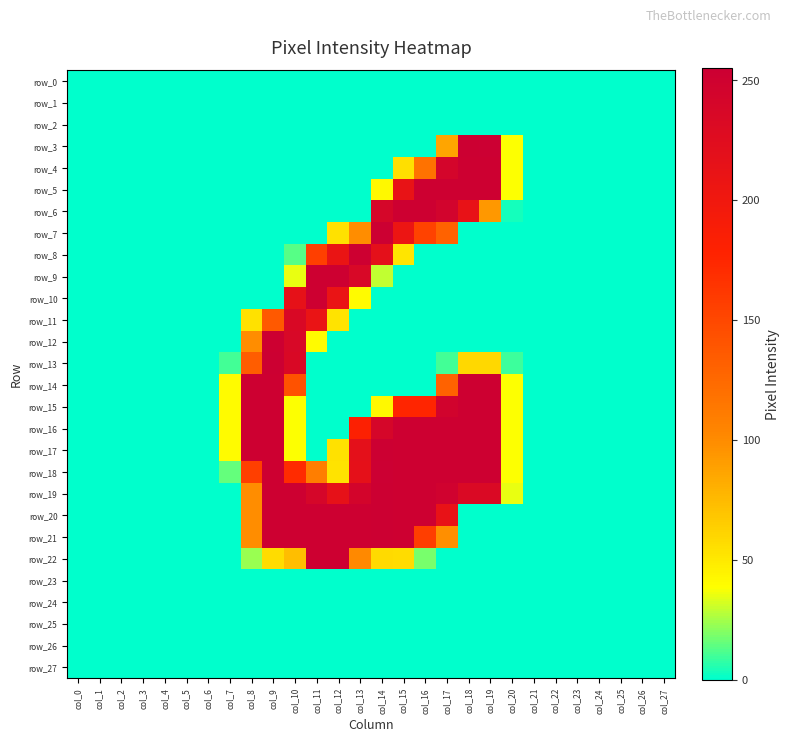

Reading right to left, what are all the values shown in this chart?

row_0: 0	0	0	0	0	0	0	0	0	0	0	0	0	0	0	0	0	0	0	0	0	0	0	0	0	0	0	0
row_1: 0	0	0	0	0	0	0	0	0	0	0	0	0	0	0	0	0	0	0	0	0	0	0	0	0	0	0	0
row_2: 0	0	0	0	0	0	0	0	0	0	0	0	0	0	0	0	0	0	0	0	0	0	0	0	0	0	0	0
row_3: 0	0	0	0	0	0	0	38	255	254	86	0	0	0	0	0	0	0	0	0	0	0	0	0	0	0	0	0
row_4: 0	0	0	0	0	0	0	38	253	253	243	118	55	0	0	0	0	0	0	0	0	0	0	0	0	0	0	0
row_5: 0	0	0	0	0	0	0	38	253	253	253	253	212	42	0	0	0	0	0	0	0	0	0	0	0	0	0	0
row_6: 0	0	0	0	0	0	0	3	93	213	246	253	253	241	0	0	0	0	0	0	0	0	0	0	0	0	0	0
row_7: 0	0	0	0	0	0	0	0	0	0	130	154	207	254	99	54	0	0	0	0	0	0	0	0	0	0	0	0
row_8: 0	0	0	0	0	0	0	0	0	0	0	0	52	218	253	209	156	13	0	0	0	0	0	0	0	0	0	0
row_9: 0	0	0	0	0	0	0	0	0	0	0	0	0	29	237	253	253	35	0	0	0	0	0	0	0	0	0	0
row_10: 0	0	0	0	0	0	0	0	0	0	0	0	0	0	40	210	253	215	0	0	0	0	0	0	0	0	0	0
row_11: 0	0	0	0	0	0	0	0	0	0	0	0	0	0	0	53	210	235	137	54	0	0	0	0	0	0	0	0
row_12: 0	0	0	0	0	0	0	0	0	0	0	0	0	0	0	0	40	237	253	99	0	0	0	0	0	0	0	0
row_13: 0	0	0	0	0	0	0	9	59	59	10	0	0	0	0	0	0	235	254	134	10	0	0	0	0	0	0	0
row_14: 0	0	0	0	0	0	0	38	253	253	130	0	0	0	0	0	0	142	253	253	40	0	0	0	0	0	0	0
row_15: 0	0	0	0	0	0	0	38	253	253	247	176	176	42	0	0	0	38	253	253	40	0	0	0	0	0	0	0
row_16: 0	0	0	0	0	0	0	38	253	253	253	253	253	241	182	0	0	38	253	253	40	0	0	0	0	0	0	0
row_17: 0	0	0	0	0	0	0	38	253	253	253	253	253	254	218	54	0	38	253	253	40	0	0	0	0	0	0	0
row_18: 0	0	0	0	0	0	0	38	253	253	253	253	253	255	217	53	109	171	253	156	15	0	0	0	0	0	0	0
row_19: 0	0	0	0	0	0	0	35	233	233	249	253	253	254	244	215	241	253	253	99	0	0	0	0	0	0	0	0
row_20: 0	0	0	0	0	0	0	0	0	0	213	253	253	254	253	253	253	253	253	99	0	0	0	0	0	0	0	0
row_21: 0	0	0	0	0	0	0	0	0	0	98	157	253	254	253	253	253	253	253	99	0	0	0	0	0	0	0	0
row_22: 0	0	0	0	0	0	0	0	0	0	0	18	57	58	101	253	253	73	57	23	0	0	0	0	0	0	0	0
row_23: 0	0	0	0	0	0	0	0	0	0	0	0	0	0	0	0	0	0	0	0	0	0	0	0	0	0	0	0
row_24: 0	0	0	0	0	0	0	0	0	0	0	0	0	0	0	0	0	0	0	0	0	0	0	0	0	0	0	0
row_25: 0	0	0	0	0	0	0	0	0	0	0	0	0	0	0	0	0	0	0	0	0	0	0	0	0	0	0	0
row_26: 0	0	0	0	0	0	0	0	0	0	0	0	0	0	0	0	0	0	0	0	0	0	0	0	0	0	0	0
row_27: 0	0	0	0	0	0	0	0	0	0	0	0	0	0	0	0	0	0	0	0	0	0	0	0	0	0	0	0